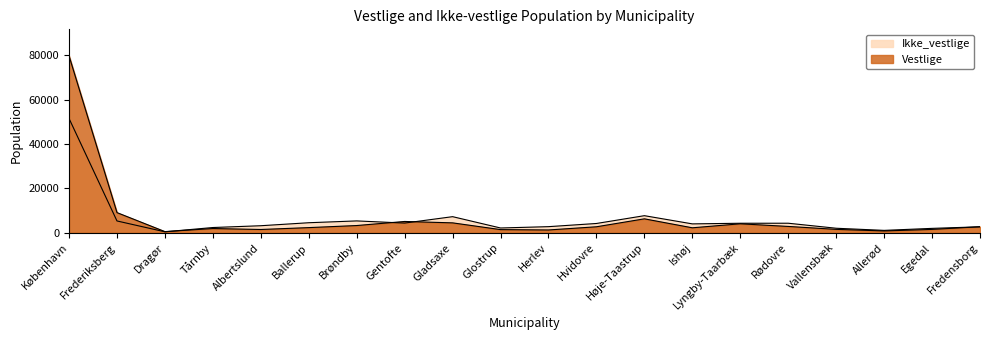

What is the difference between the maximum and minimum values in the Vestlige series?

79291